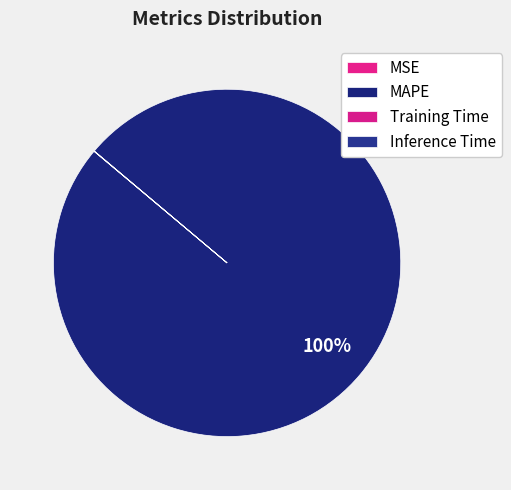

To the nearest percent, what portion does MAPE represent?

100%